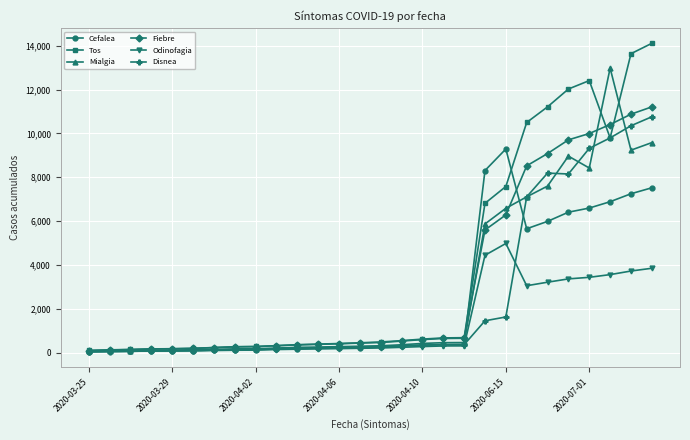

What is the highest value of the Cefalea series?

9291